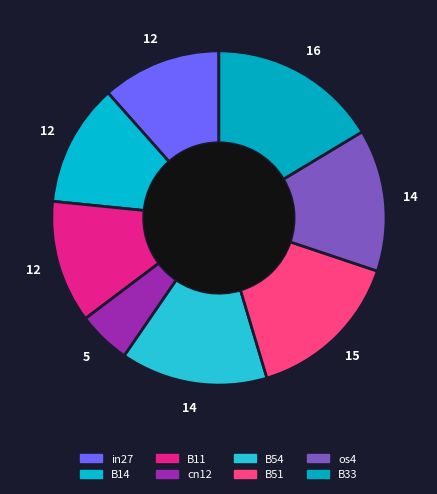

What is the smallest slice in the pie chart?

cn12